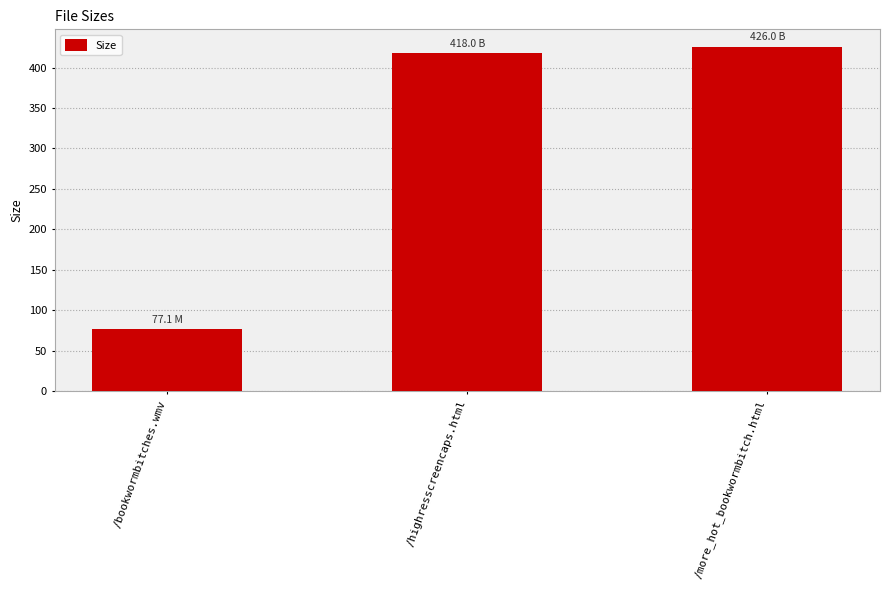

Reading right to left, what are all the values shown in this chart?

/more_hot_bookwormbitch.html=426.0	/highresscreencaps.html=418.0	/bookwormbitches.wmv=77.1